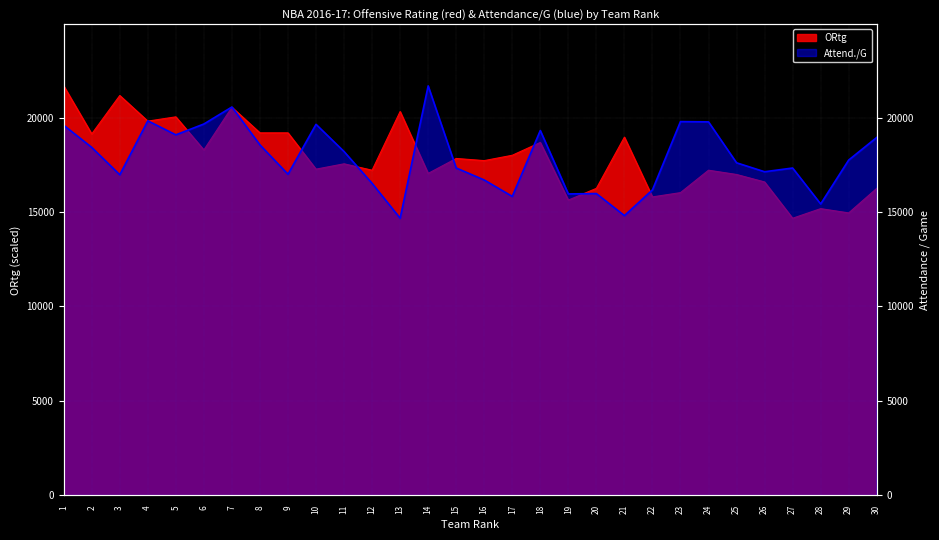

What is the smallest value displayed?

14672.0